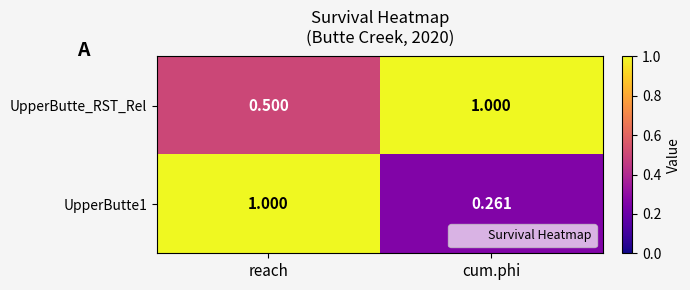

Which series has the largest total across all categories?

UpperButte_RST_Rel